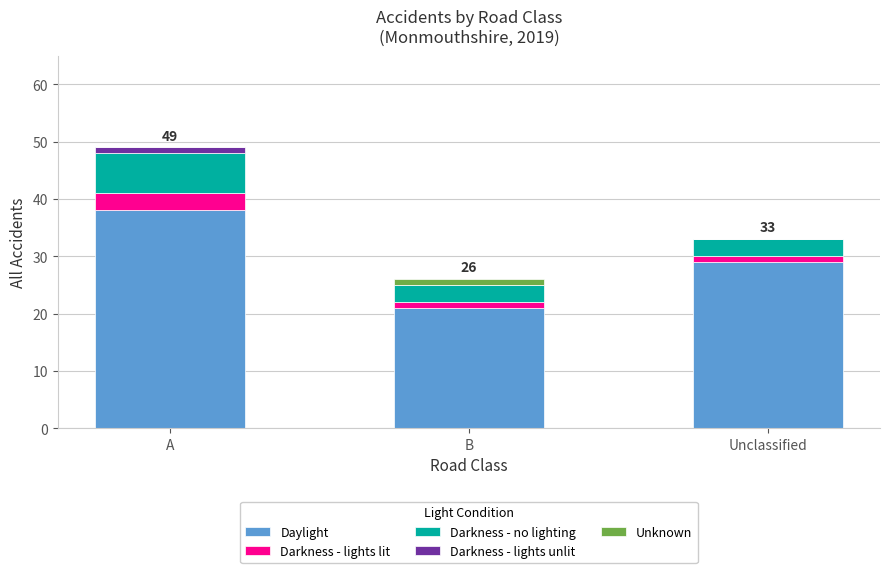

Is it true that Daylight equals 21 at B?

True